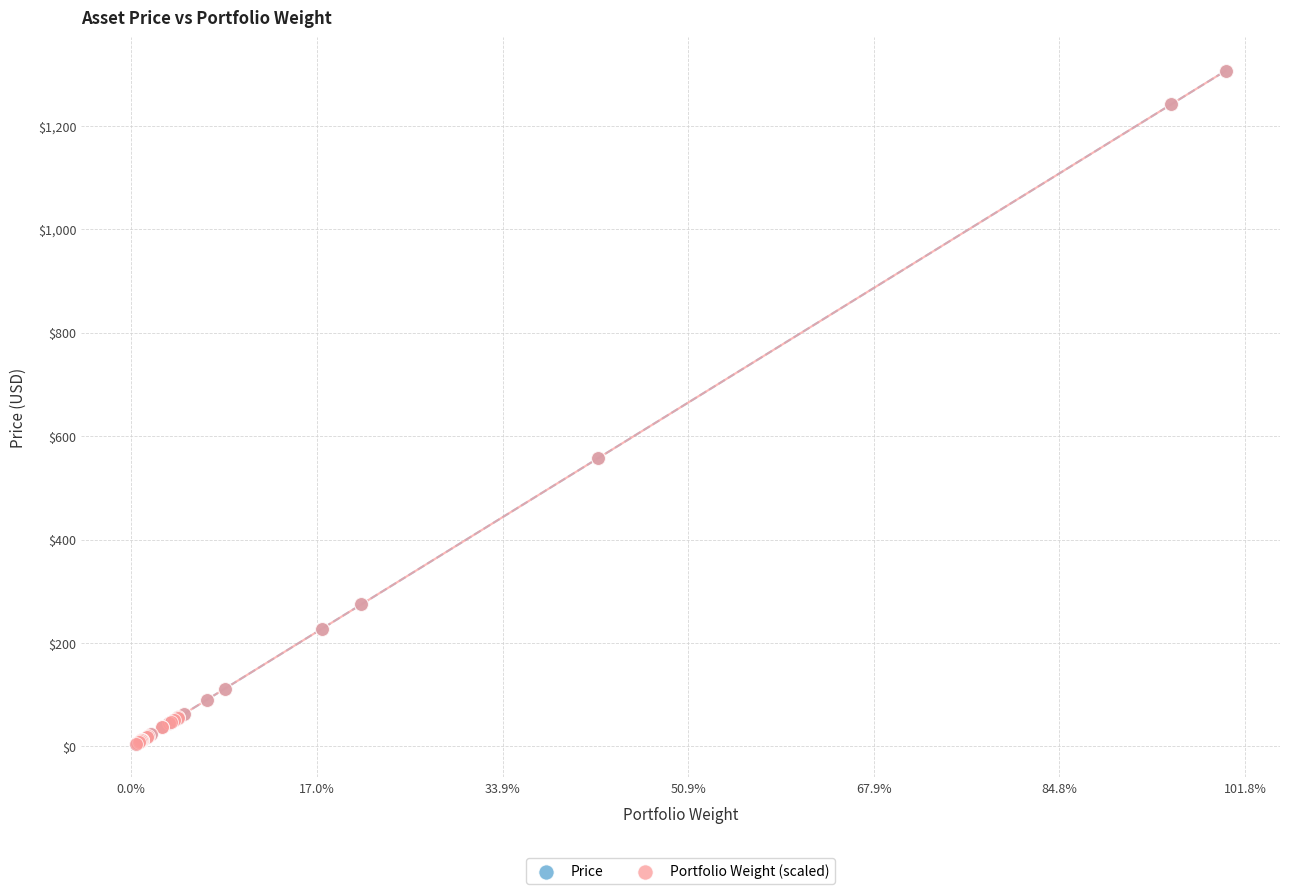

What are all the series names shown in the legend?

Price, Portfolio Weight (scaled)